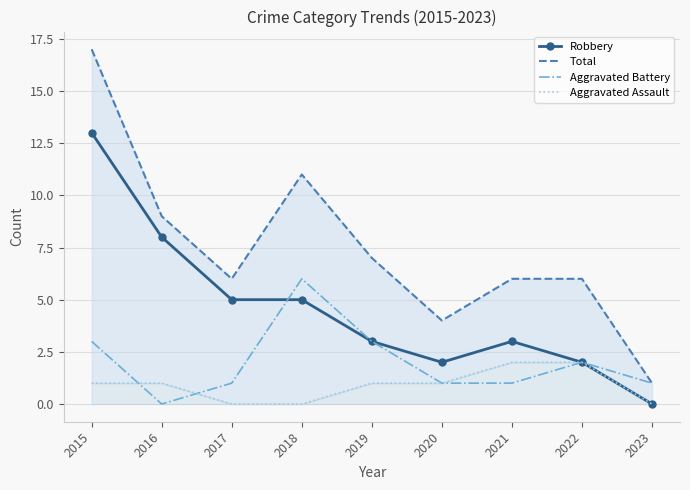

Where is the first local minimum for Aggravated Battery?

2016